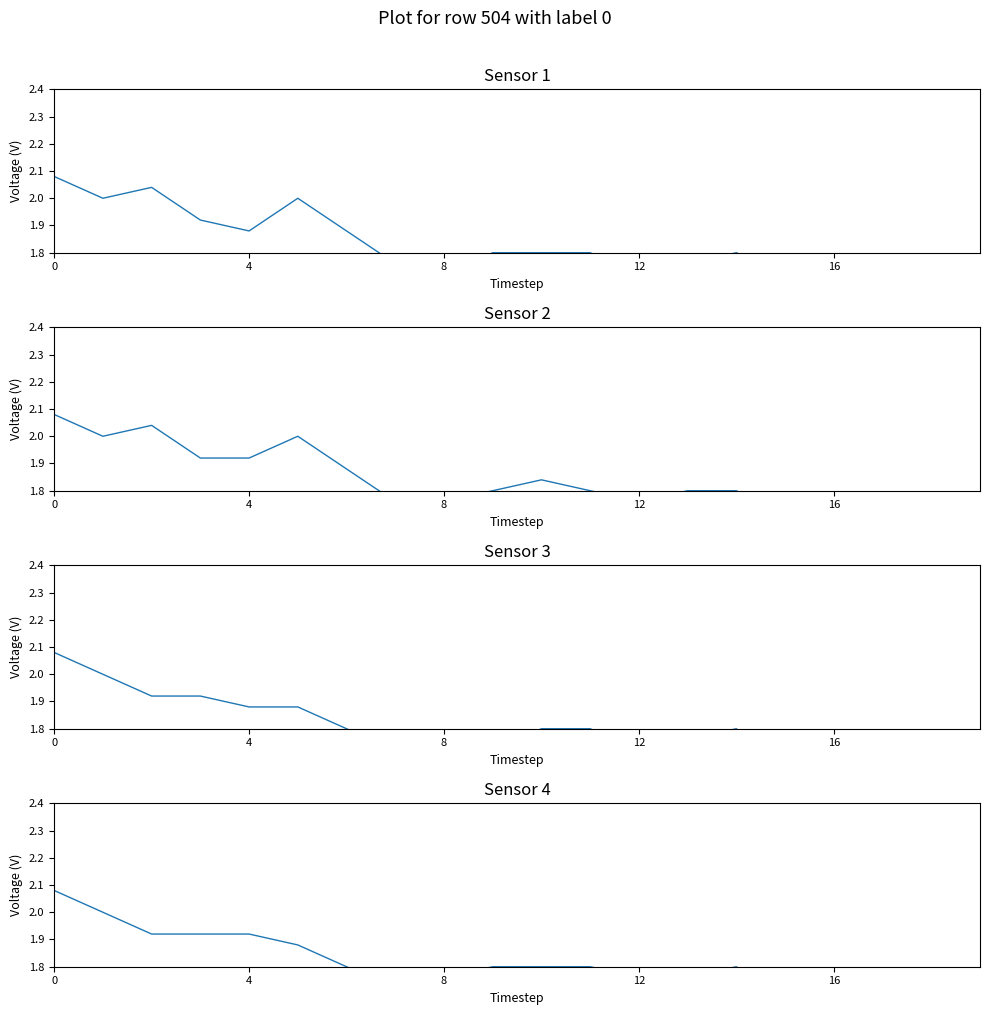

What are all the series names shown in the legend?

Open, High, Low, Close